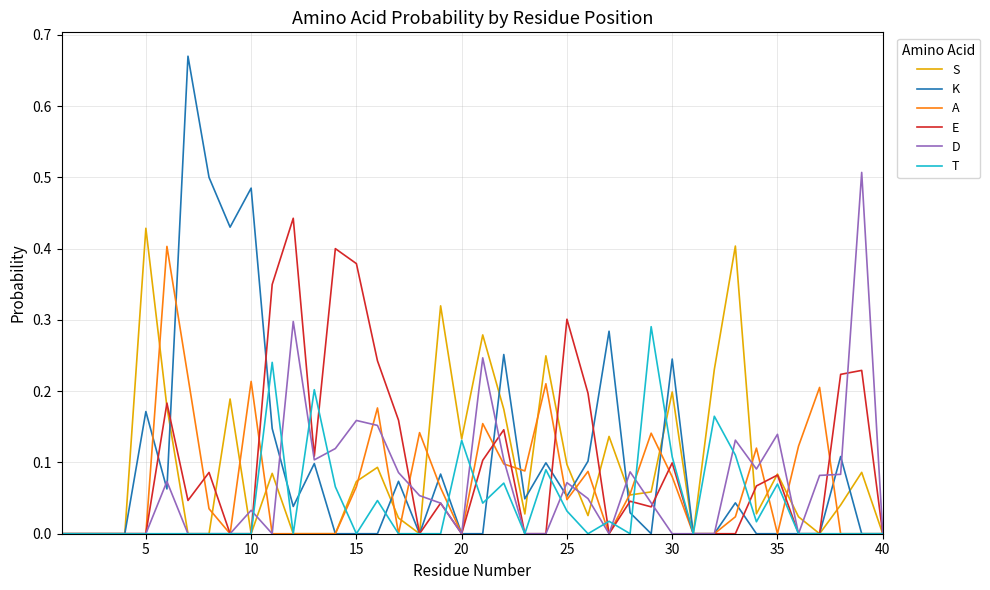

How many categories are shown in the chart?

40